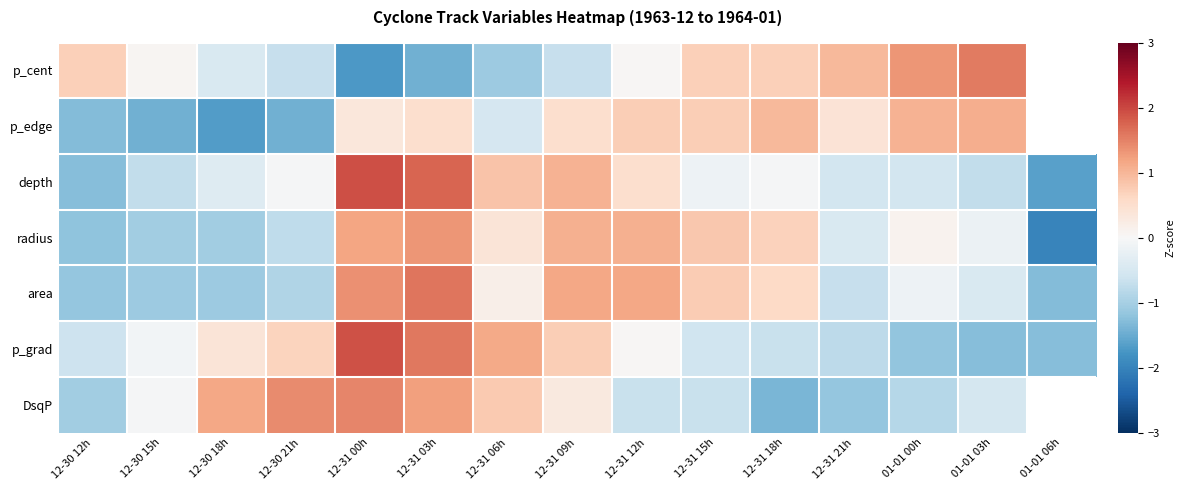

What is the difference between the p_cent values at 12-31 06h and 12-31 21h?

2.0